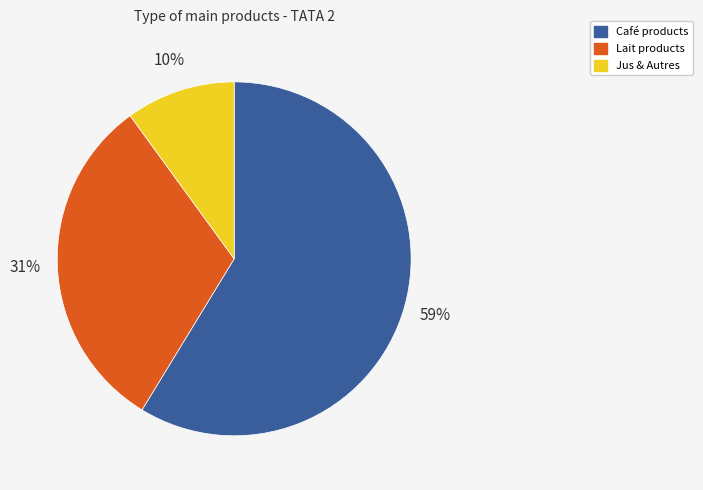

To the nearest percent, what is the difference between the largest and smallest slice percentages?

49%